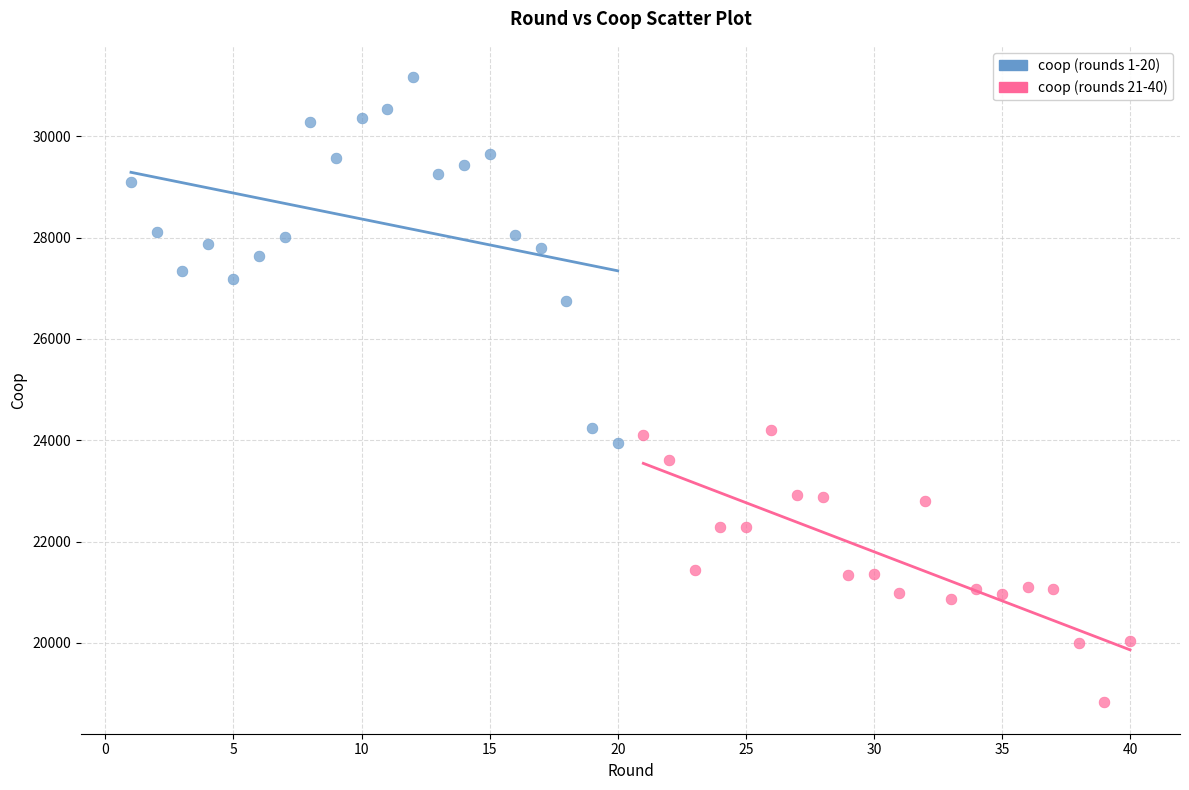

Which series contains the highest Y value?

coop (rounds 1-20)